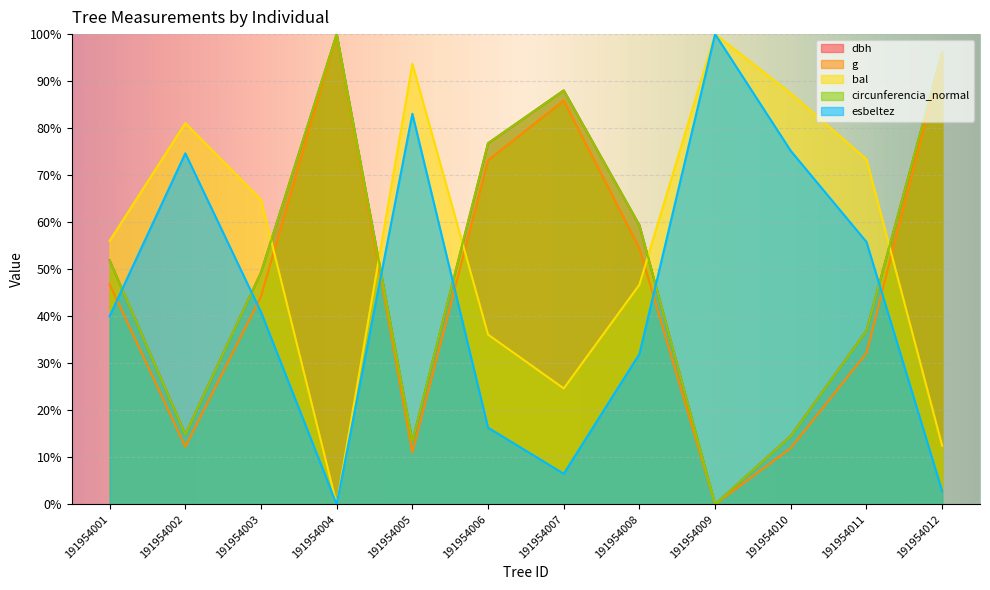

Reading left to right, list all the values displayed in this chart.

dbh: 191954001=51.9	191954002=14.9	191954003=49.3	191954004=100.0	191954005=13.4	191954006=76.8	191954007=88.0	191954008=59.4	191954009=0.0	191954010=14.5	191954011=36.9	191954012=96.1
g: 191954001=46.8	191954002=12.3	191954003=44.2	191954004=100.0	191954005=11.0	191954006=73.2	191954007=85.8	191954008=54.5	191954009=0.0	191954010=12.0	191954011=32.2	191954012=95.3
bal: 191954001=56.0	191954002=81.1	191954003=64.8	191954004=0.0	191954005=93.7	191954006=36.1	191954007=24.6	191954008=46.7	191954009=100.0	191954010=87.4	191954011=73.4	191954012=12.4
circunferencia_normal: 191954001=51.9	191954002=14.8	191954003=49.3	191954004=100.0	191954005=13.4	191954006=76.8	191954007=88.0	191954008=59.4	191954009=0.0	191954010=14.5	191954011=36.9	191954012=96.0
esbeltez: 191954001=40.0	191954002=74.6	191954003=40.9	191954004=0.0	191954005=83.1	191954006=16.3	191954007=6.5	191954008=32.0	191954009=100.0	191954010=75.2	191954011=55.8	191954012=2.8